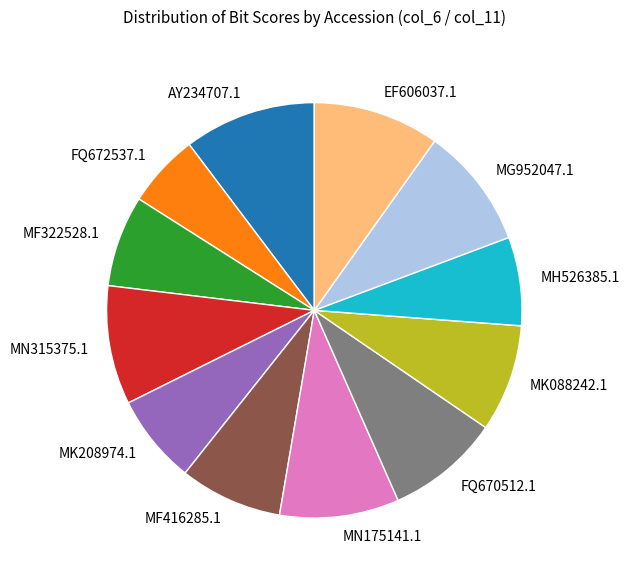

Between MN175141.1 and MH526385.1, which is larger?

MN175141.1